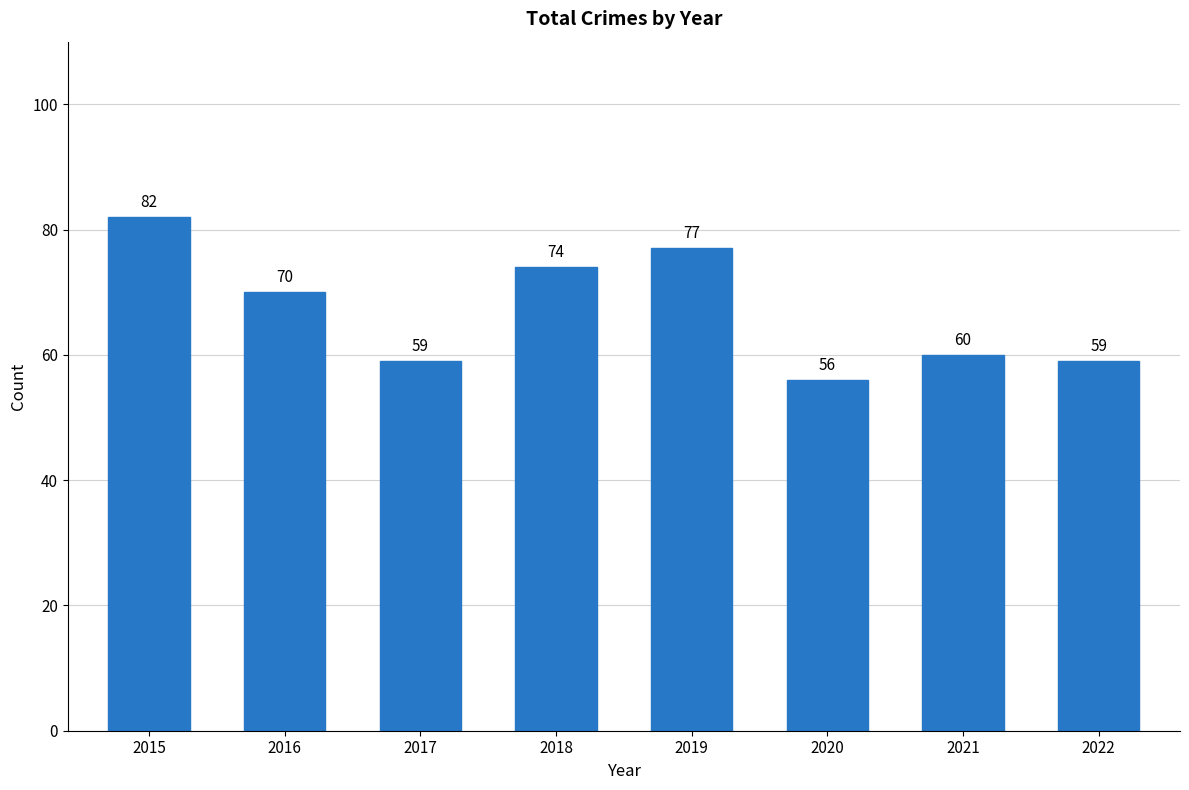

The value at 2018 is 74. True or false?

True